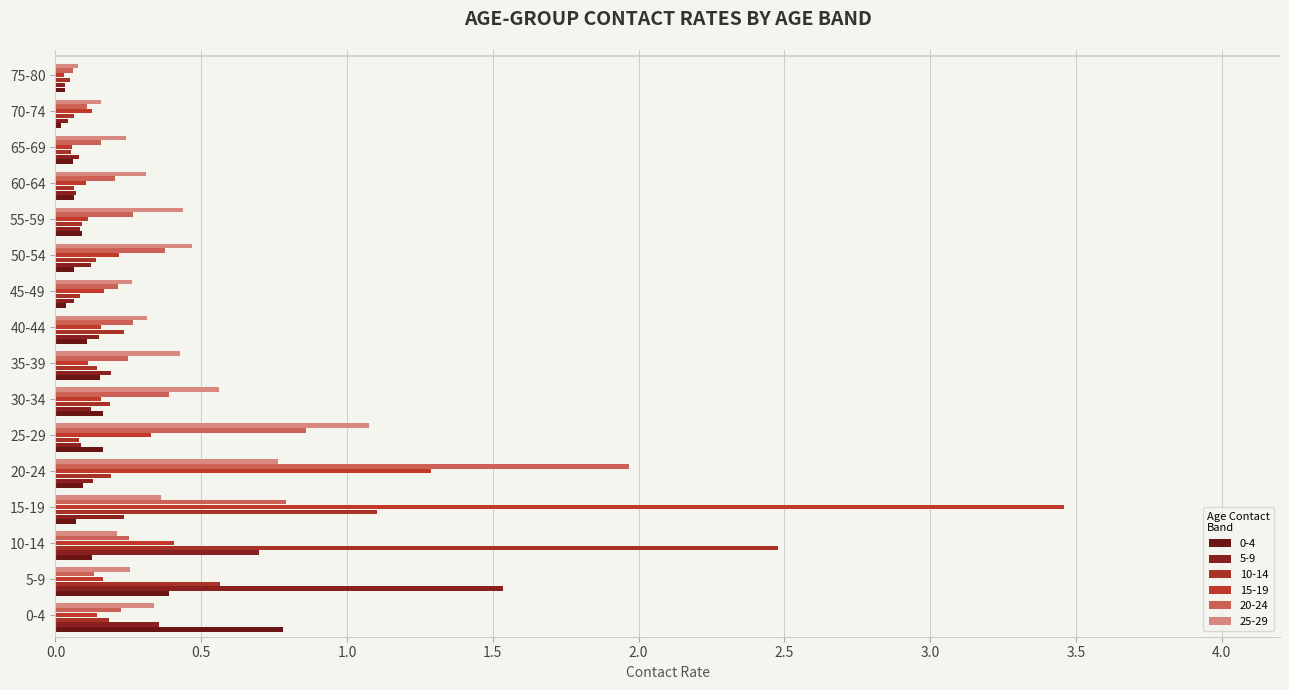

Between 35-39 and 5-9, which is larger?

5-9